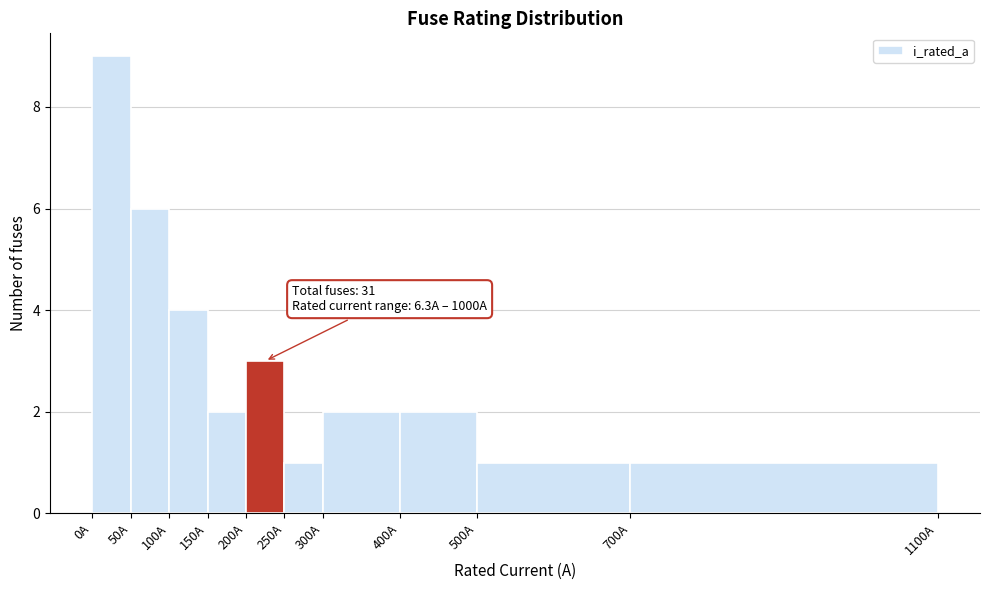

Over which range of the x-axis is the bar tallest?

0 to 50